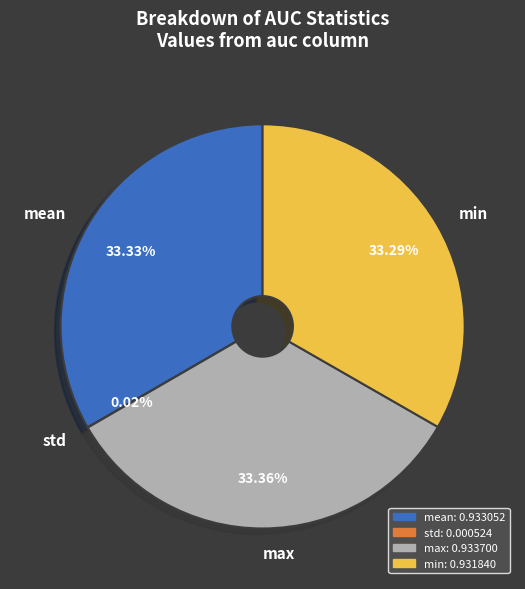

Is max the majority of the pie?

No